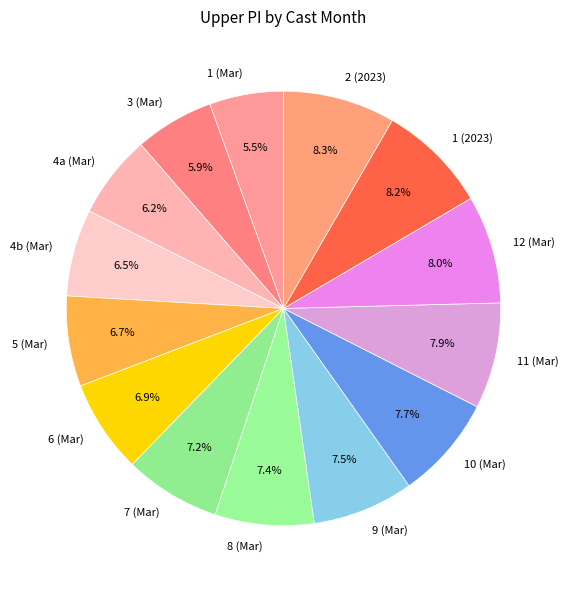

What is the ratio of the value at 7 (Mar) to the value at 2 (2023)?

0.9